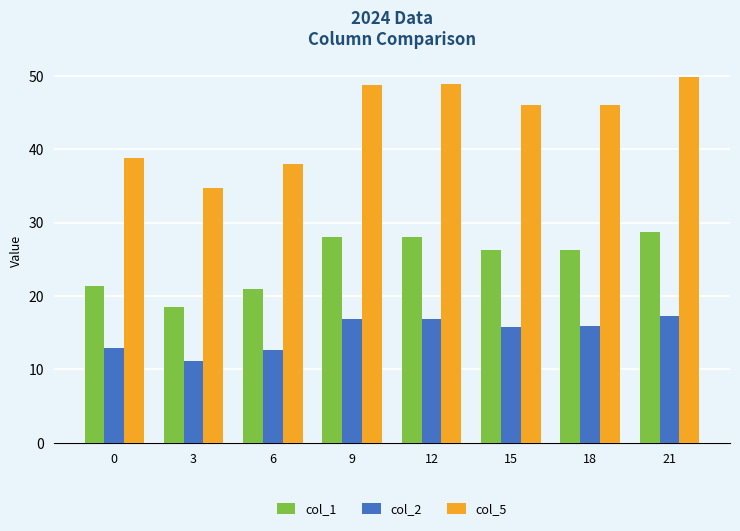

List the series in order of their overall mean, highest first.

col_5, col_1, col_2